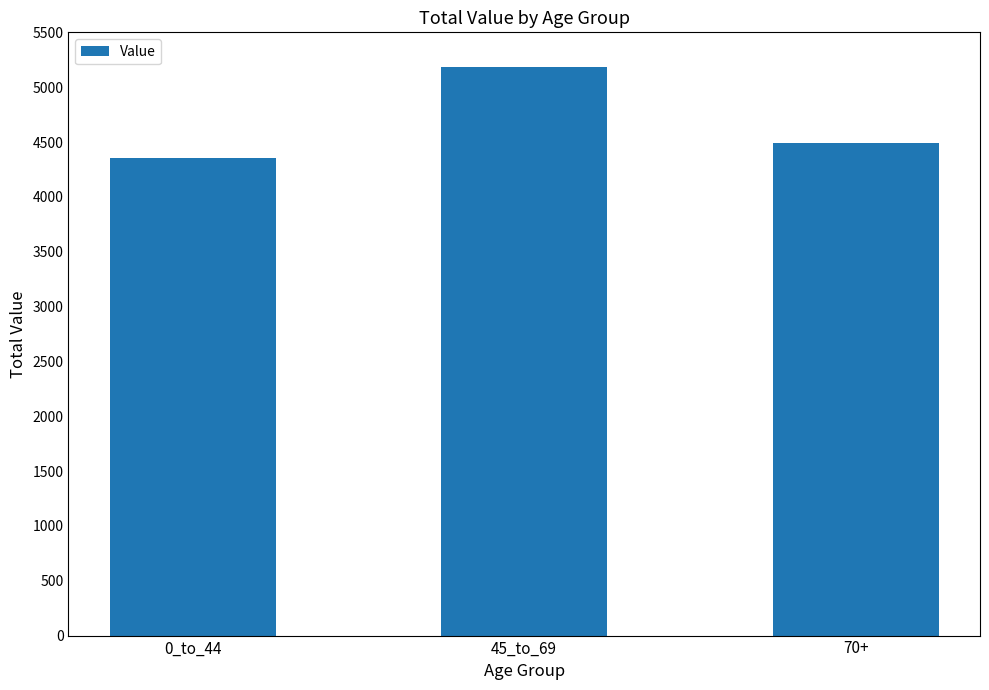

What is the smallest value displayed?

4357